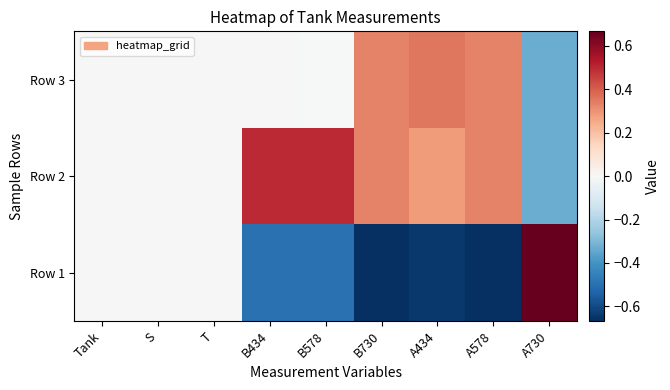

At which category is the sum across all series the highest?

A730